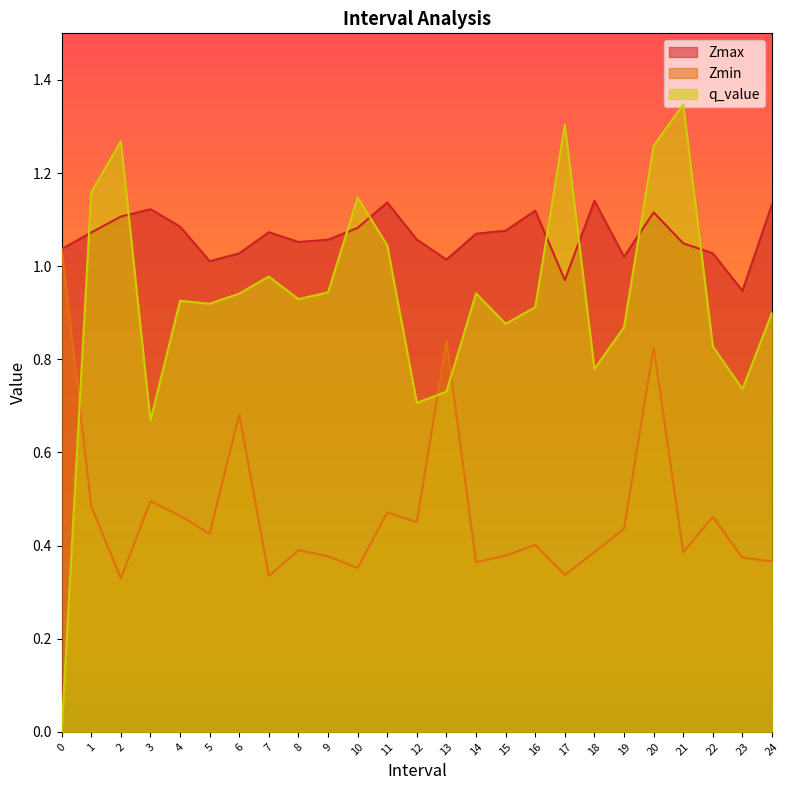

How many categories are shown in the chart?

25